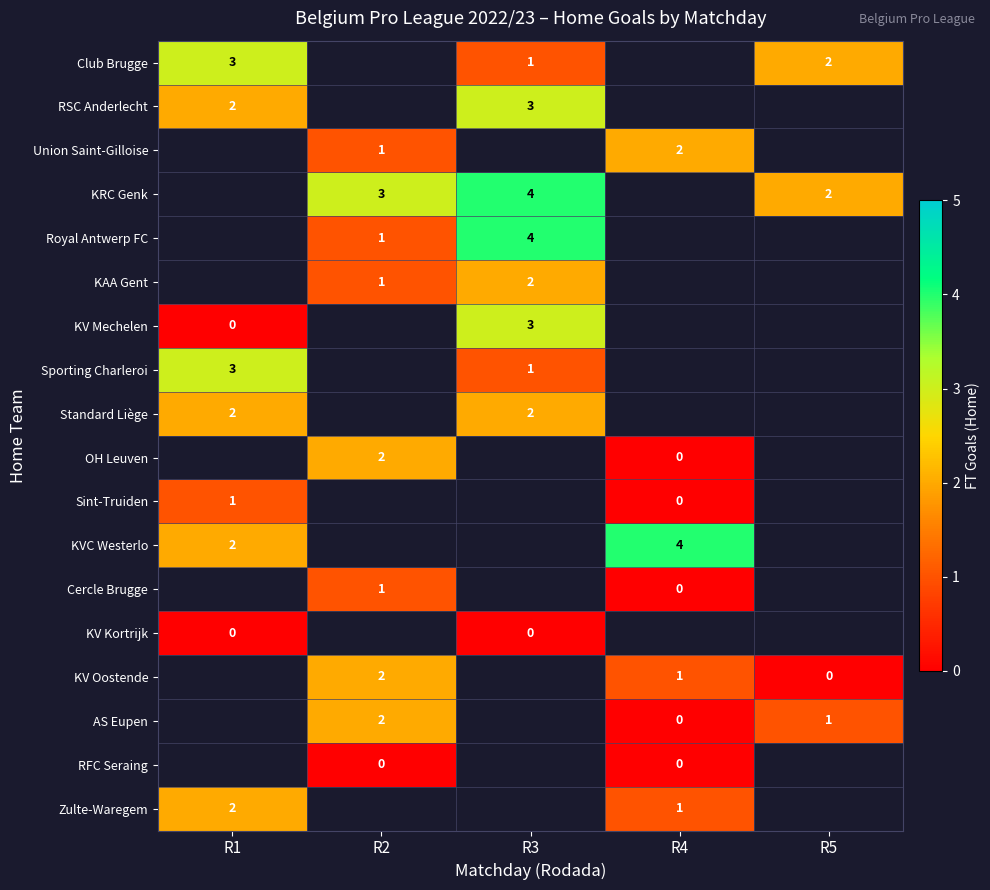

At which label does row_1 reach its peak?

R3